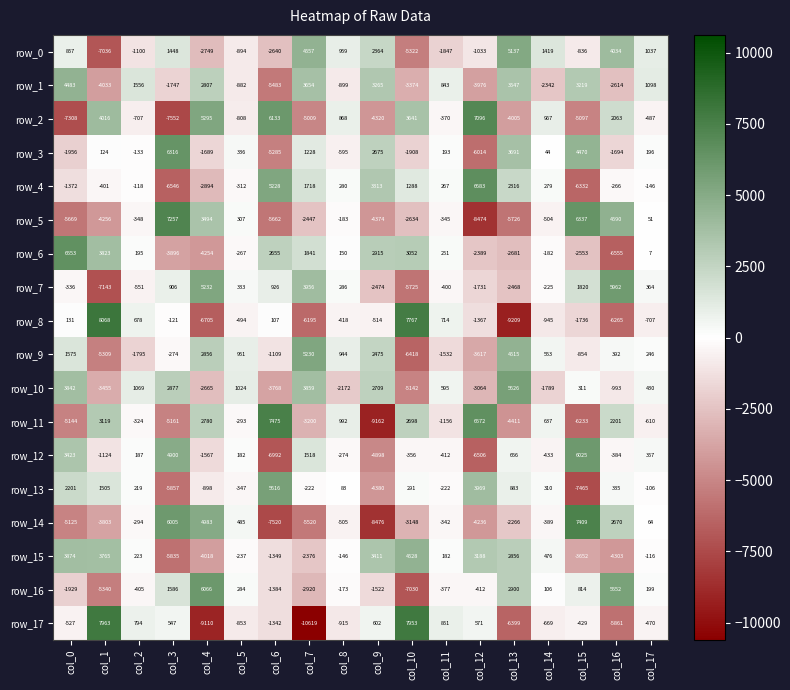

The row_8 series shows -591.4 at col_15. True or false?

False